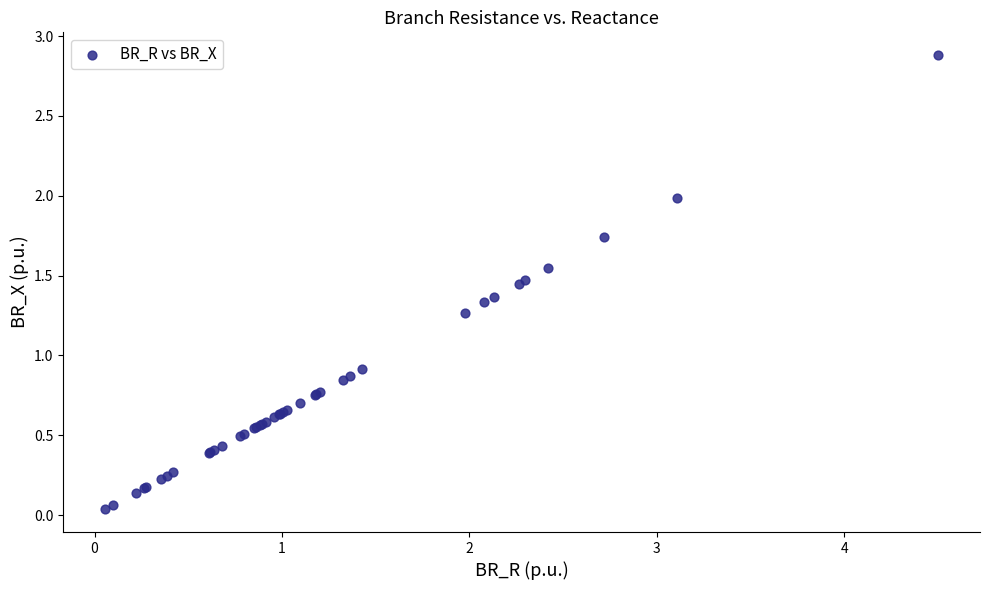

What Y value in the scatter plot is closest to 1?

0.9